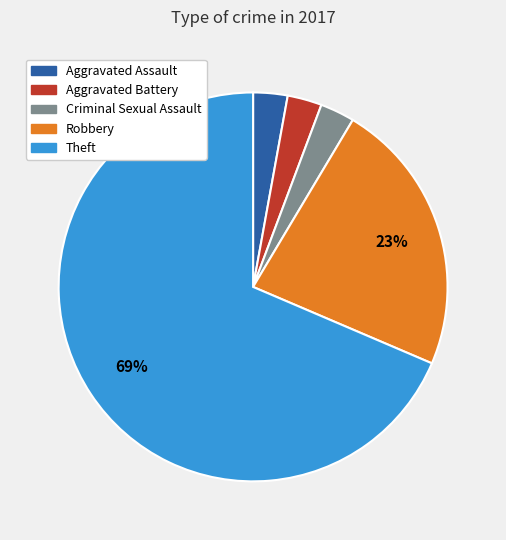

To the nearest percent, what is the combined percentage of Robbery and Criminal Sexual Assault?

26%